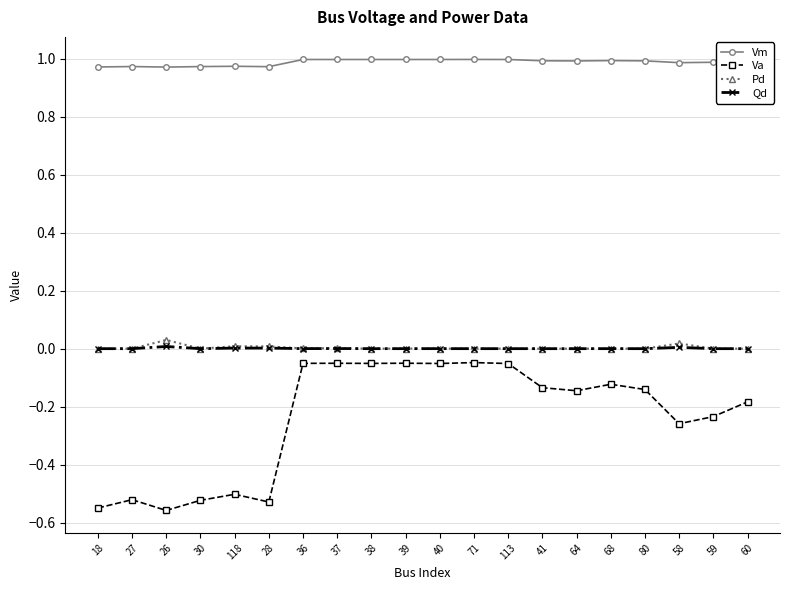

Which series changed the most between 28 and 39?

Va